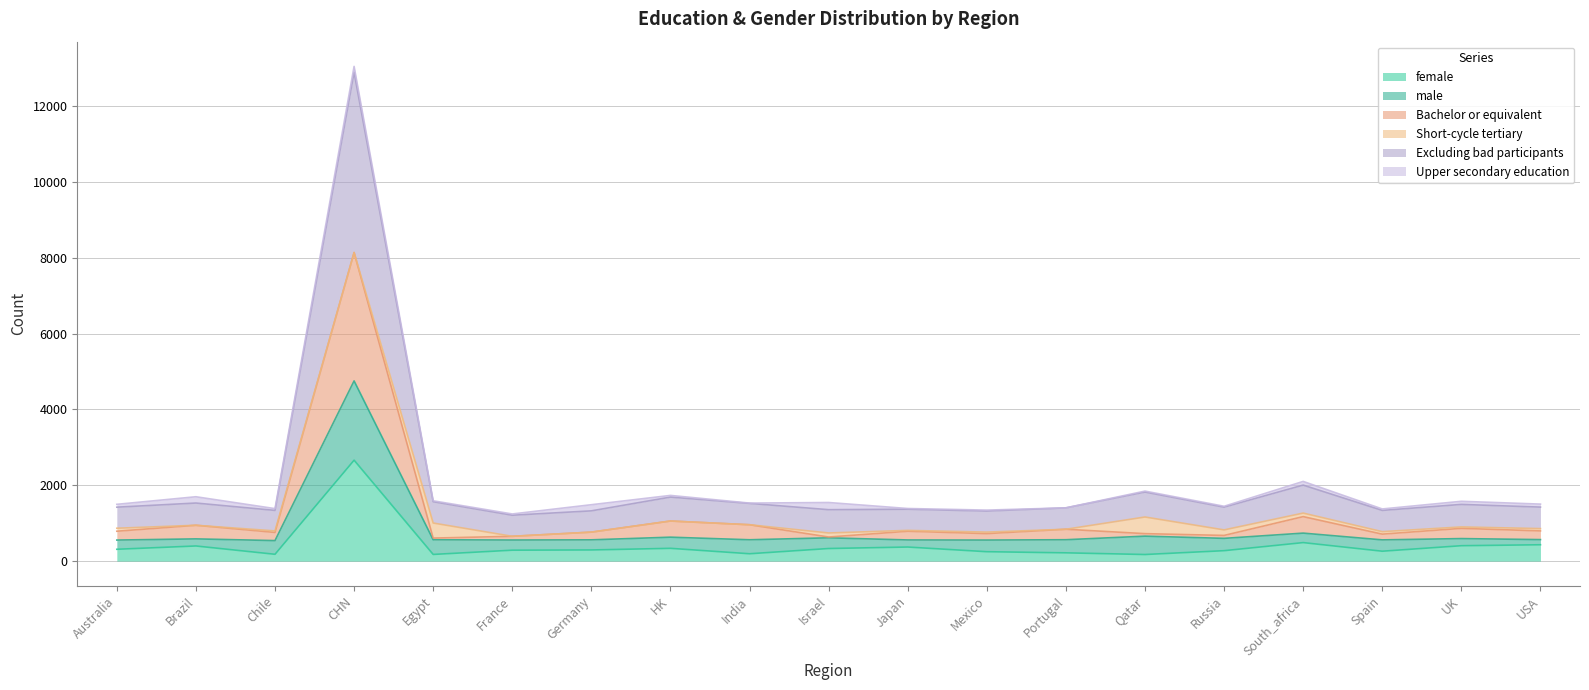

How many data points does each series have?

19